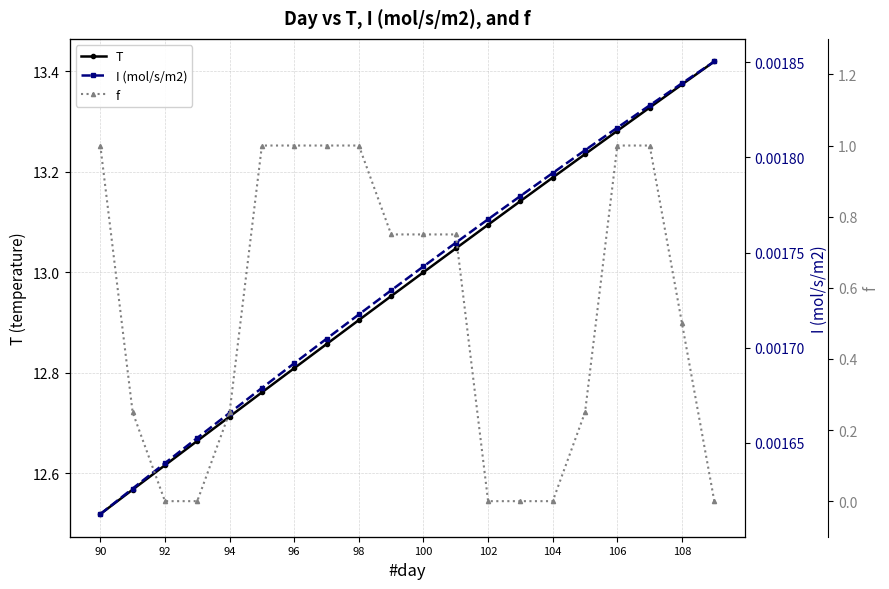

Reading left to right, list all the values displayed in this chart.

T: 12.5	12.6	12.6	12.7	12.7	12.8	12.8	12.9	12.9	13.0	13.0	13.0	13.1	13.1	13.2	13.2	13.3	13.3	13.4	13.4
I (mol/s/m2): 0.0	0.0	0.0	0.0	0.0	0.0	0.0	0.0	0.0	0.0	0.0	0.0	0.0	0.0	0.0	0.0	0.0	0.0	0.0	0.0
f: 1.0	0.2	0.0	0.0	0.2	1.0	1.0	1.0	1.0	0.8	0.8	0.8	0.0	0.0	0.0	0.2	1.0	1.0	0.5	0.0